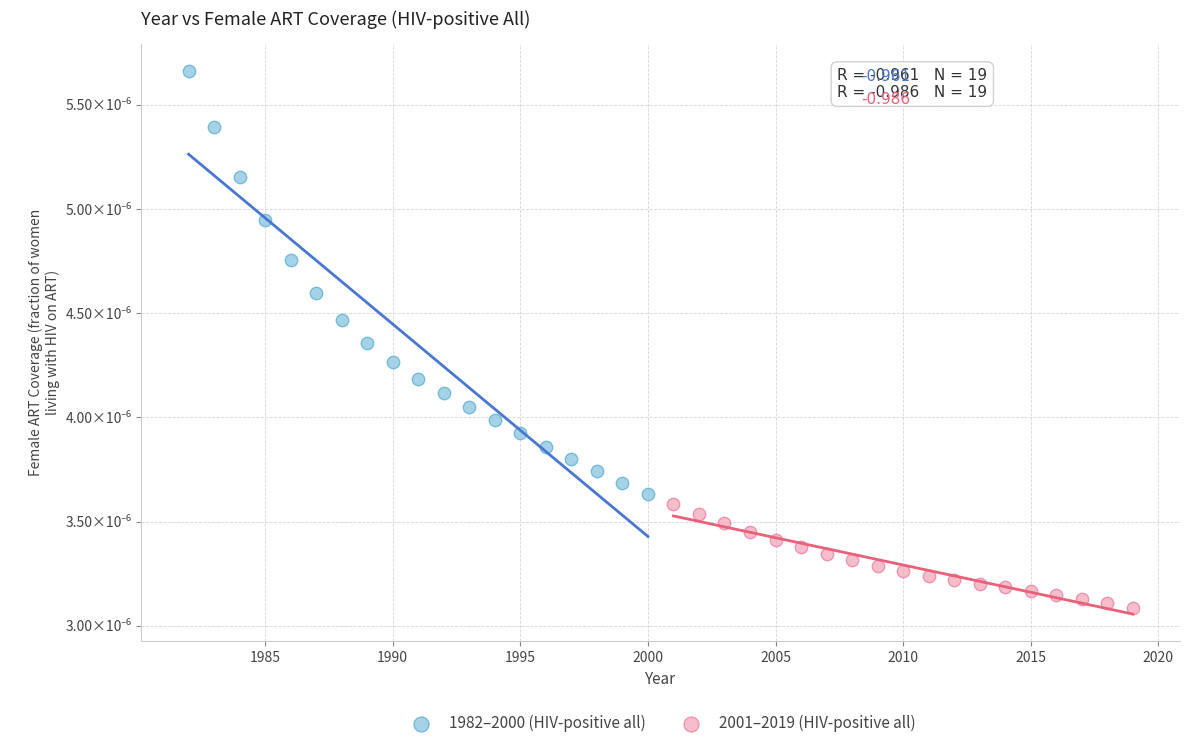

Which series reaches the minimum Y coordinate?

2001–2019 (HIV-positive all)